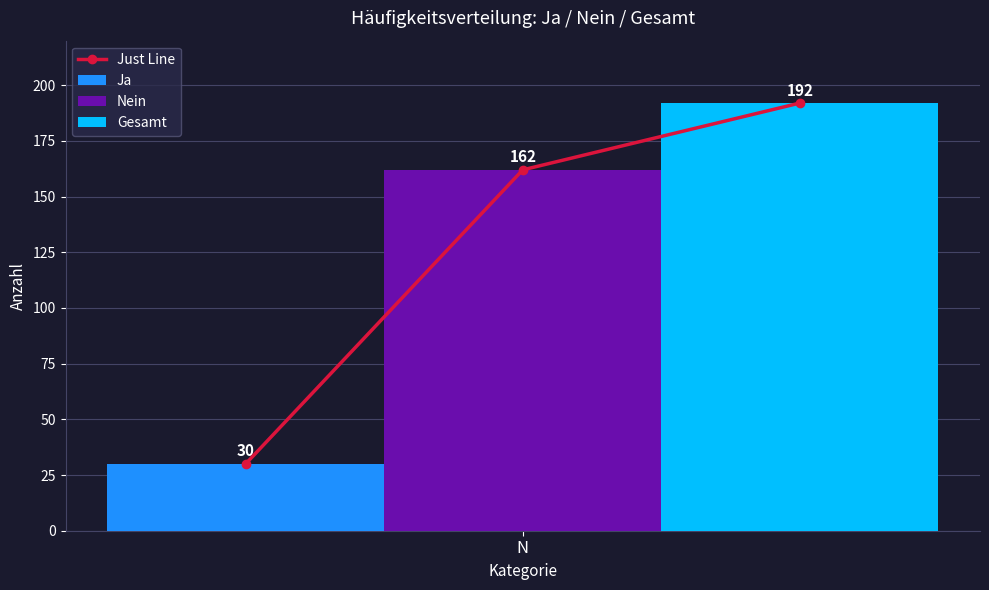

Reading left to right, transcribe all the data shown in this chart.

30	162	192